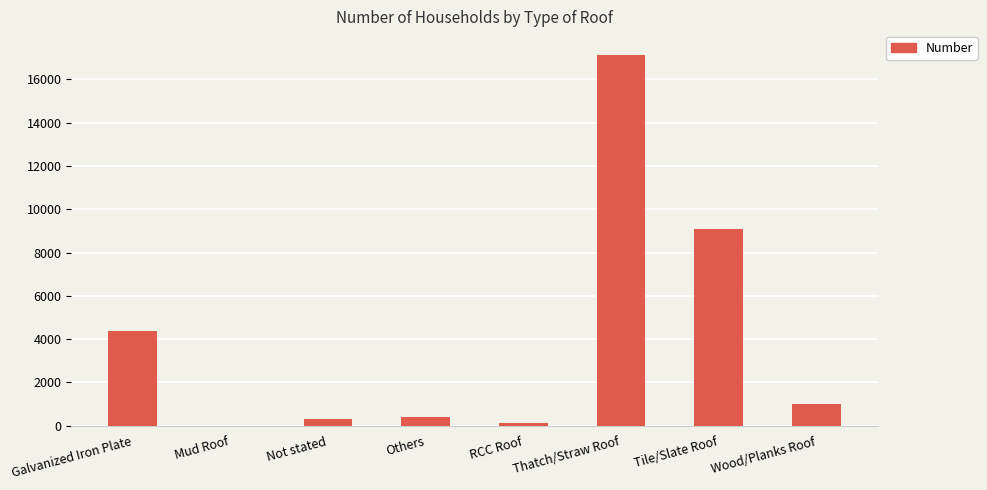

What is the approximate value at Thatch/Straw Roof?

17111